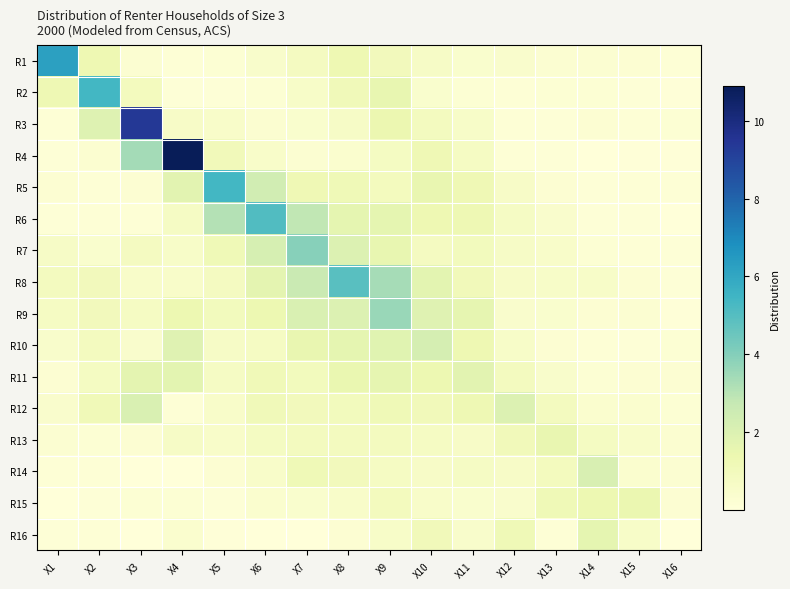

At how many categories does at least one series exceed 5?

6